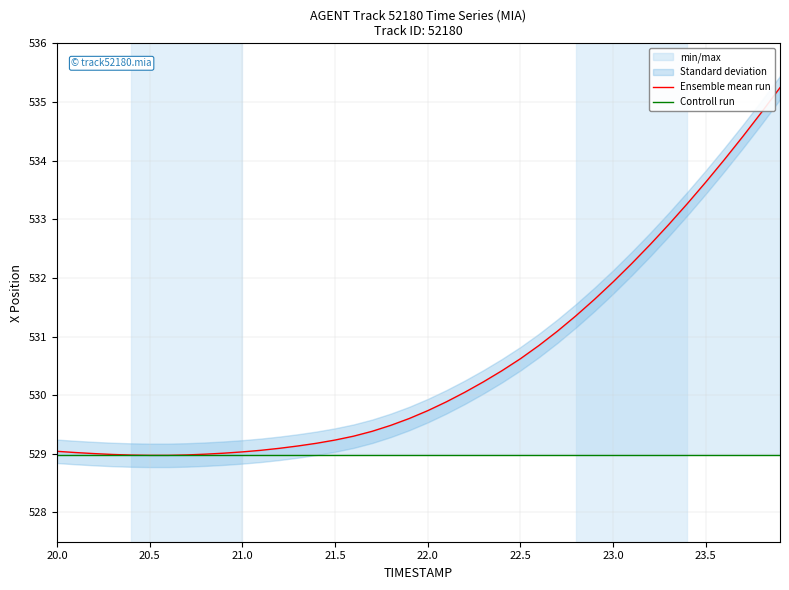

Is the value of Controll run at 20.5 greater than the value of Ensemble mean run at 10?

No